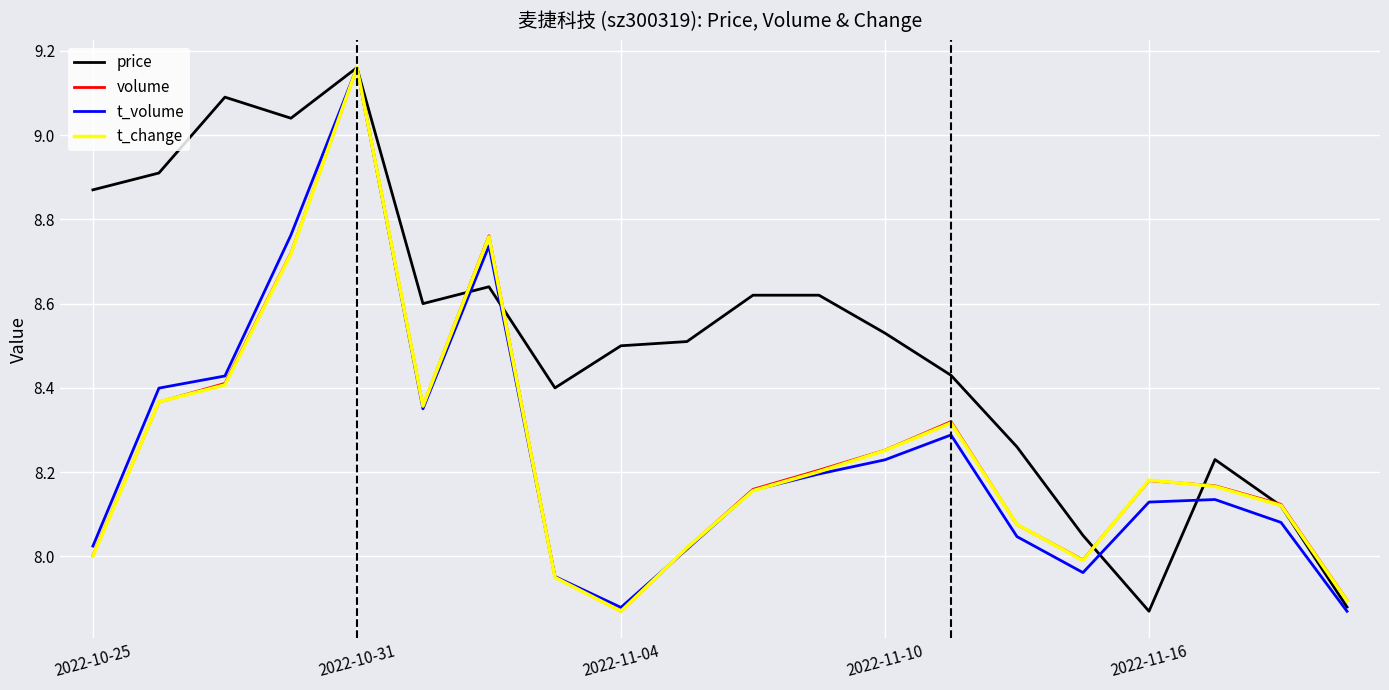

Which series has the largest total across all categories?

price